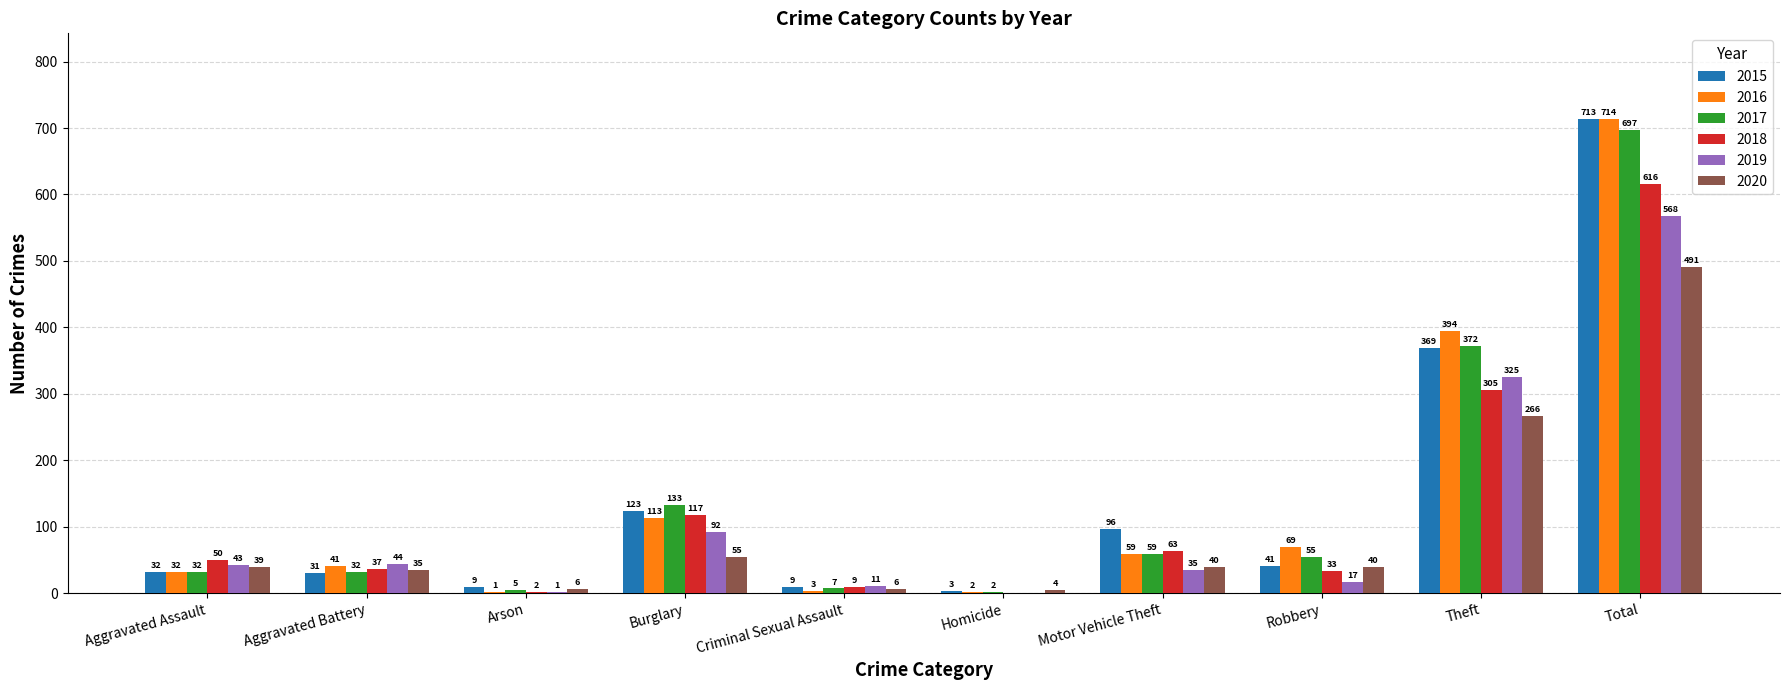

Which series has the largest total across all categories?

2016